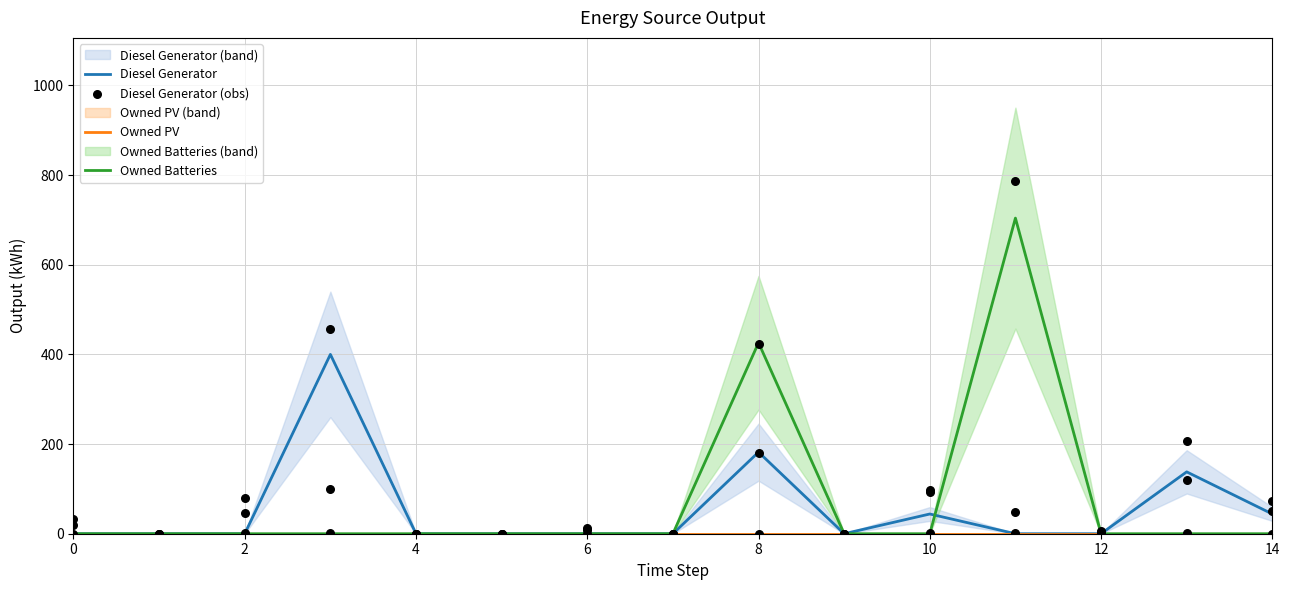

At how many categories does at least one series exceed 178?

4